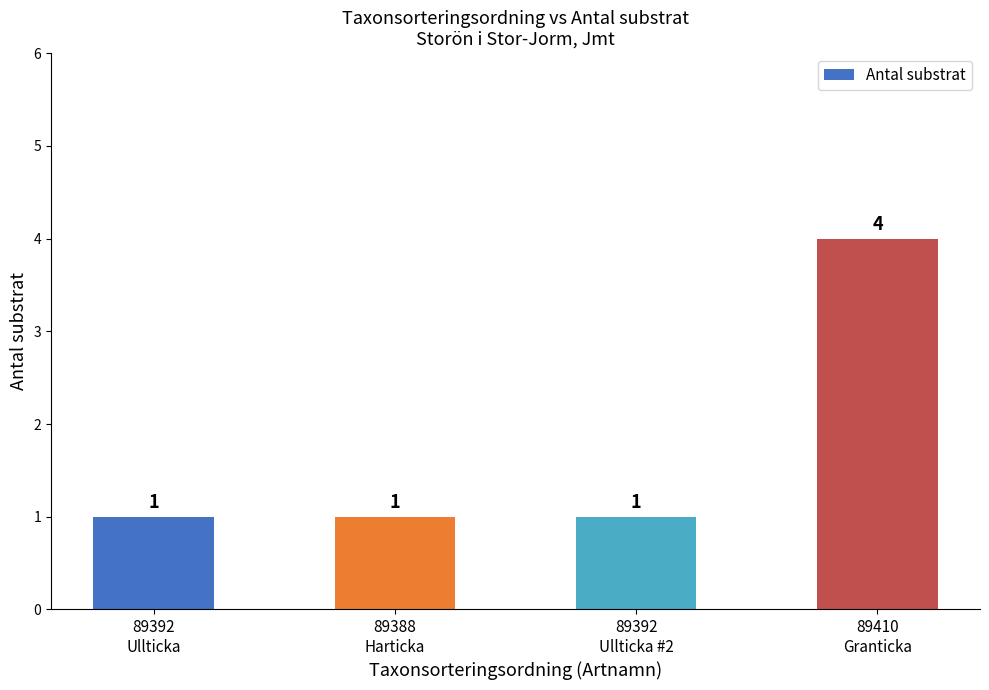

Count the values in the range 1 to 4.

4